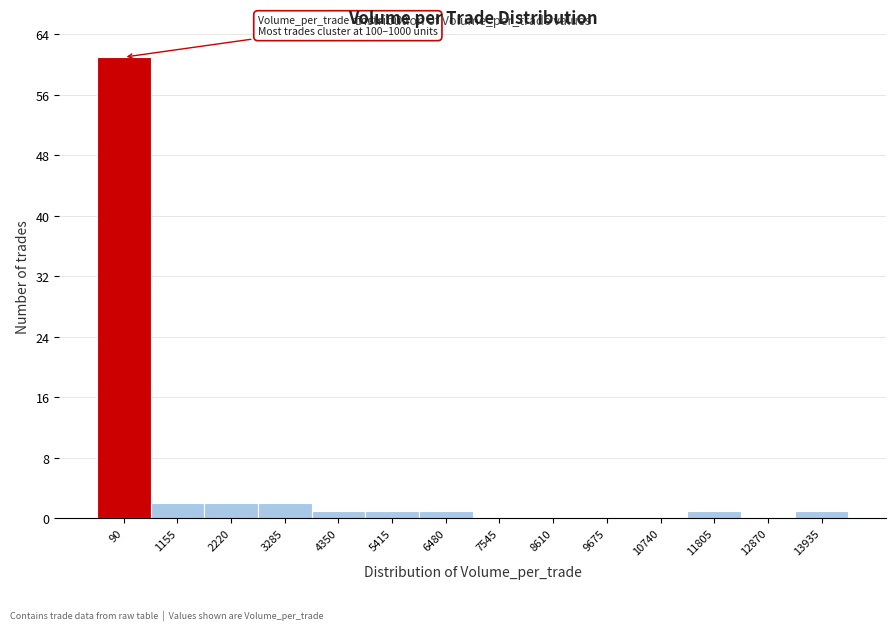

Reading left to right, list all the values displayed in this chart.

90=61	1155=2	2220=2	3285=2	4350=1	5415=1	6480=1	7545=0	8610=0	9675=0	10740=0	11805=1	12870=0	13935=1